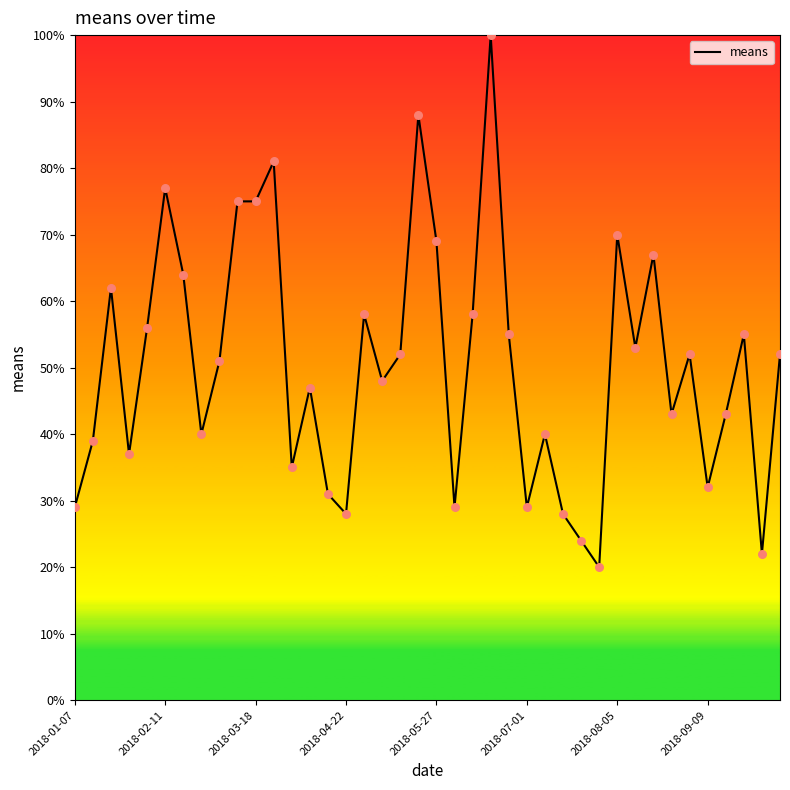

What is the smallest value displayed?

20